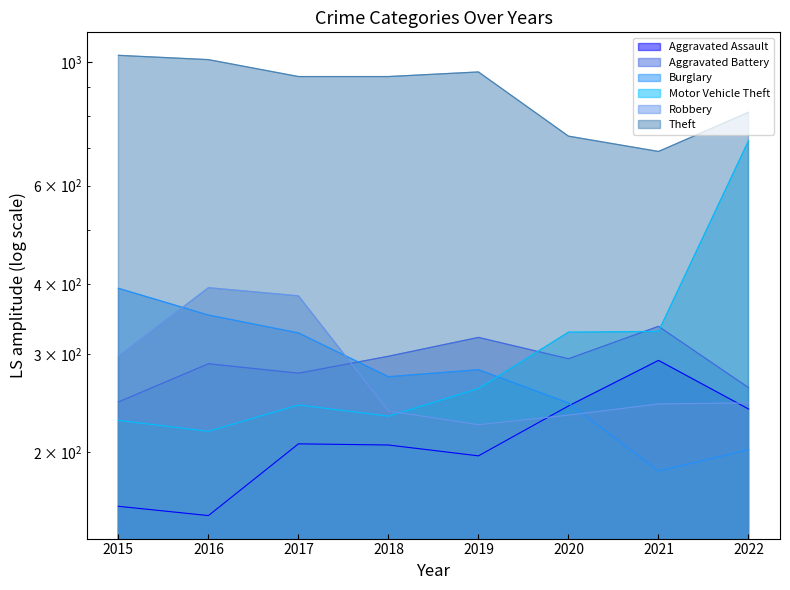

In Aggravated Assault, how many points are lower than both neighbors (excluding endpoints)?

2